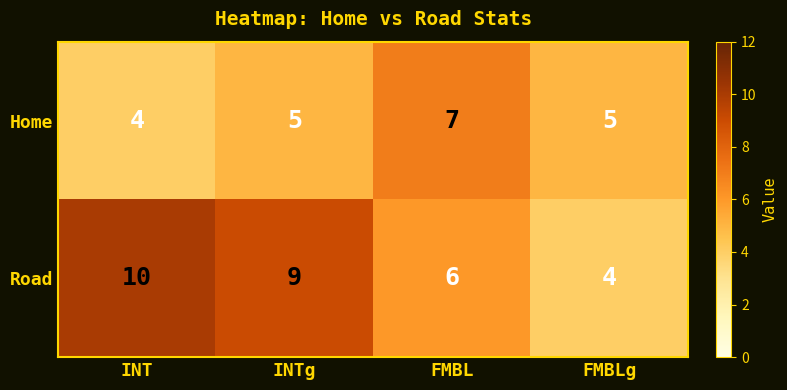

How many distinct data groups are displayed?

2